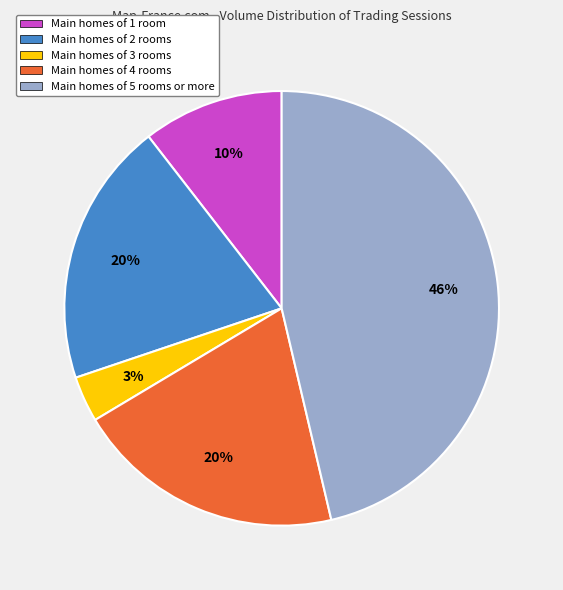

The Main homes of 4 rooms slice represents 20% of the pie. True or false?

True